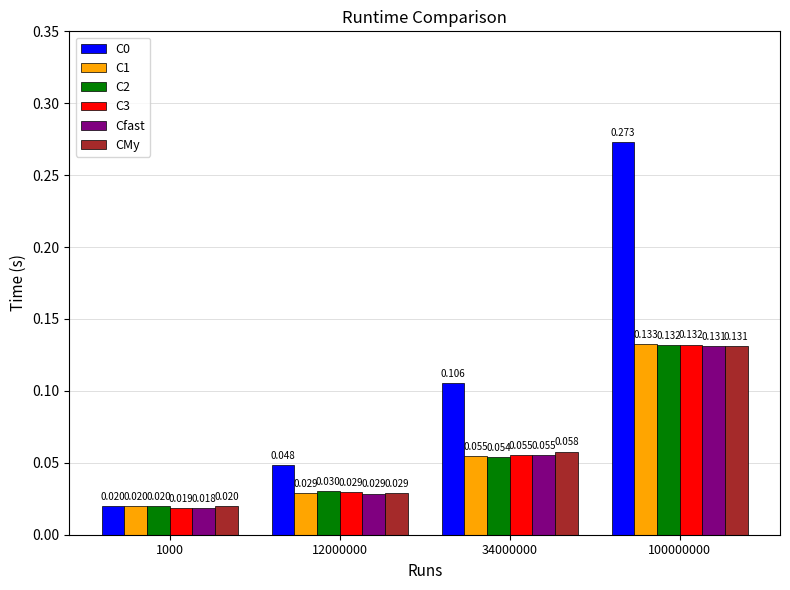

Is the value of C0 at 1000 greater than the value of CMy at 100000000?

No